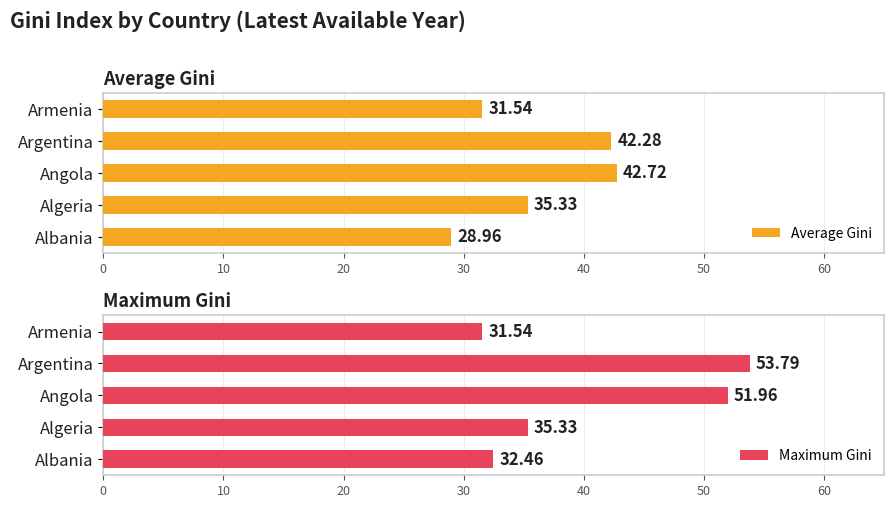

What is the value of the Average Gini bar at the 1st from the left?

29.0